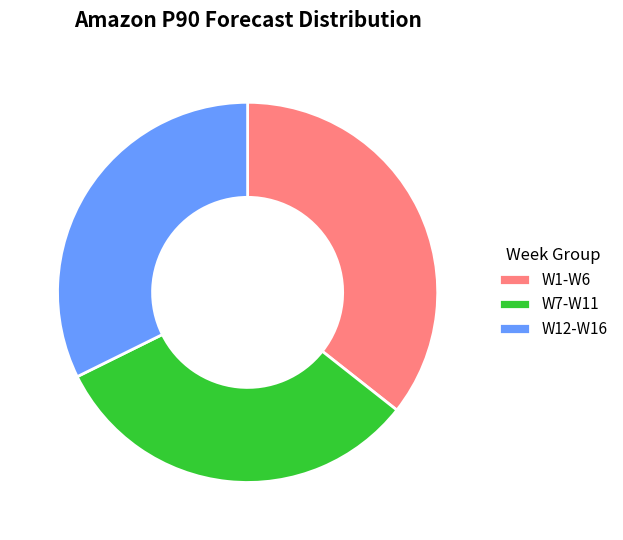

Is W12-W16 the majority of the pie?

No